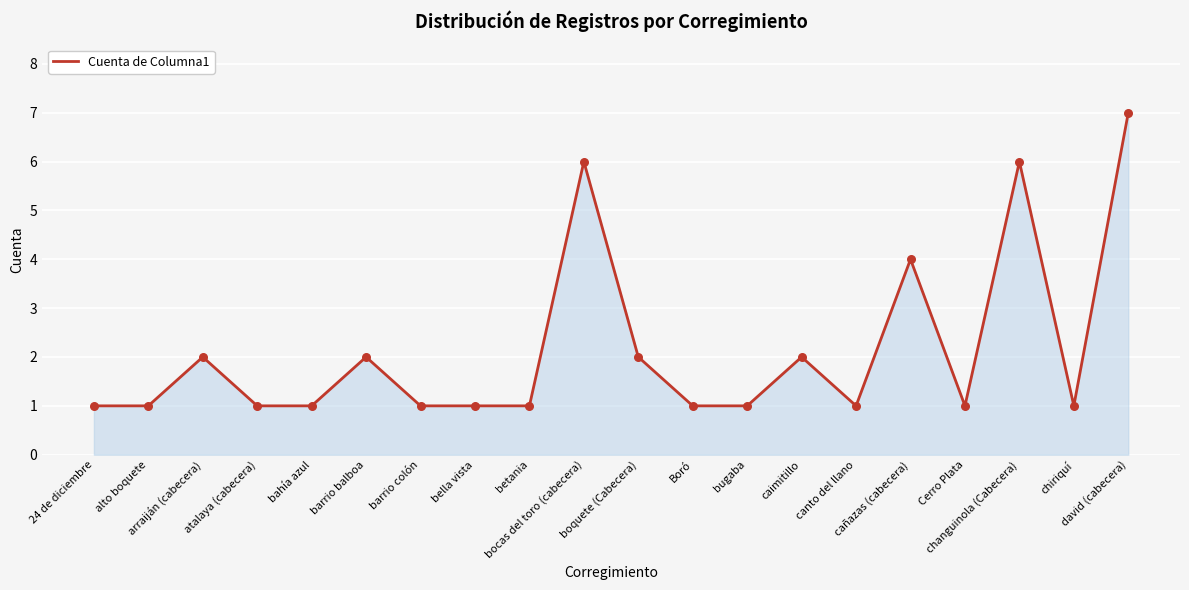

Between david (cabecera) and bugaba, which is larger?

david (cabecera)